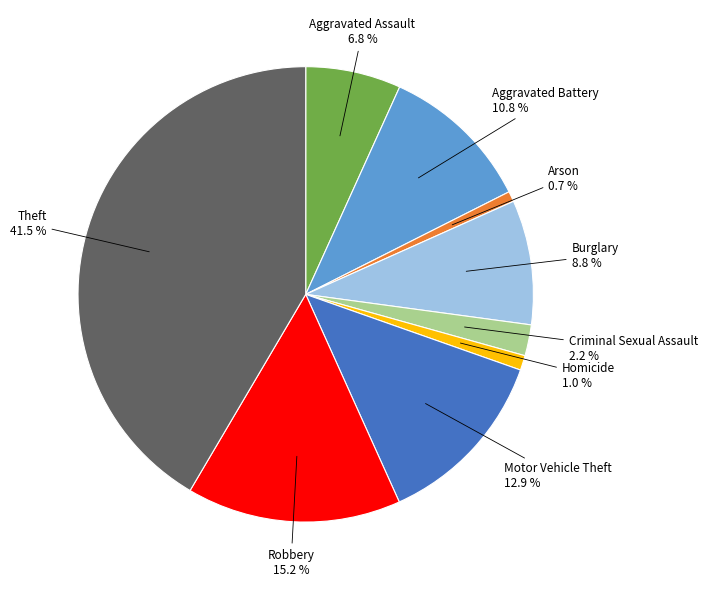

Is there any slice that represents more than half of the pie?

No